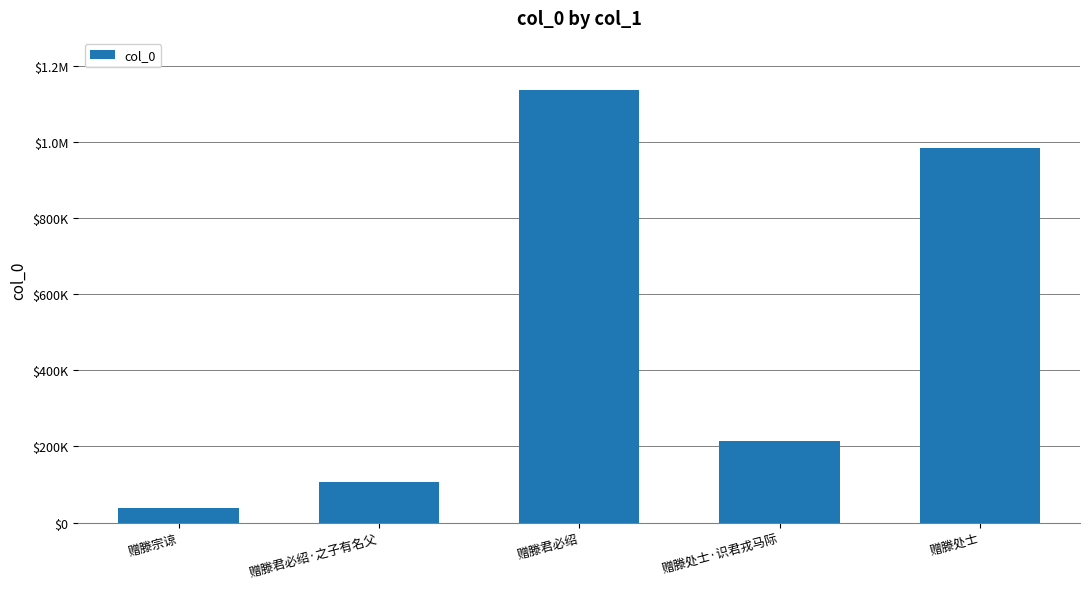

Are the bars horizontal?

No